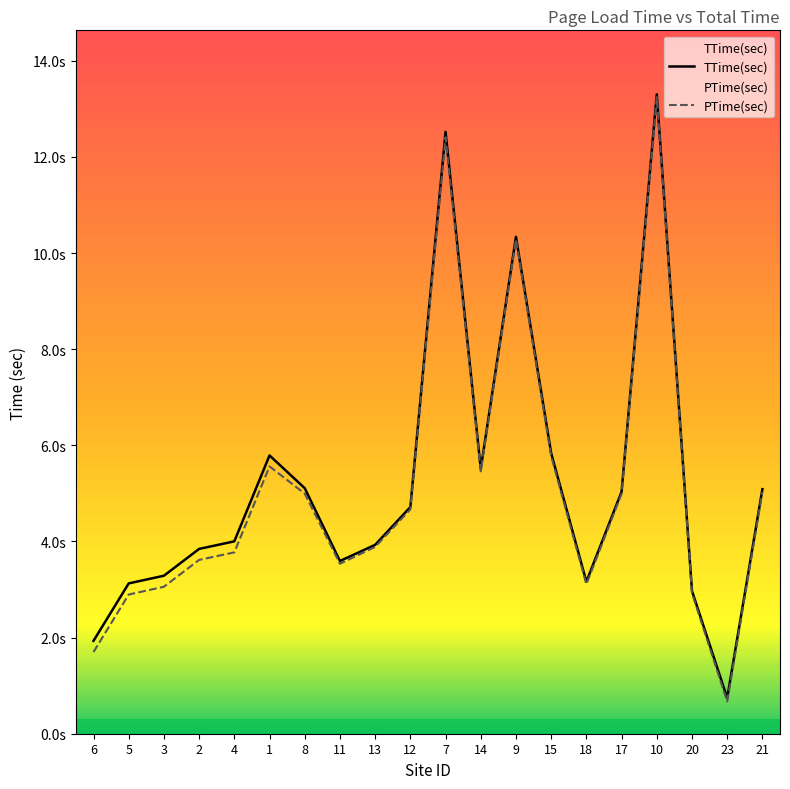

Reading left to right, list all the values displayed in this chart.

TTime(sec): 6=1.9	5=3.1	3=3.3	2=3.8	4=4.0	1=5.8	8=5.1	11=3.6	13=3.9	12=4.7	7=12.5	14=5.5	9=10.3	15=5.8	18=3.2	17=5.0	10=13.3	20=3.0	23=0.7	21=5.1
PTime(sec): 6=1.7	5=2.9	3=3.1	2=3.6	4=3.8	1=5.6	8=5.0	11=3.5	13=3.9	12=4.7	7=12.4	14=5.5	9=10.3	15=5.8	18=3.1	17=5.0	10=13.2	20=2.9	23=0.7	21=5.0